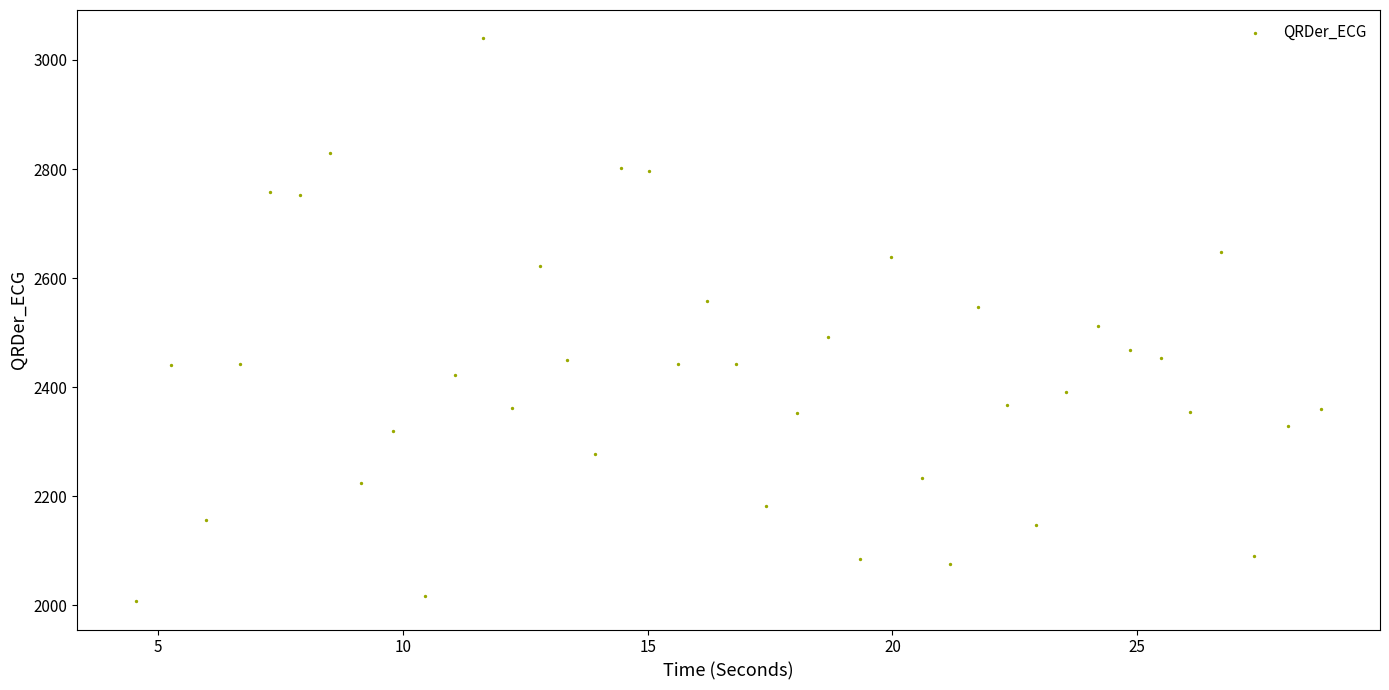

What is the range of X values (max minus min)?

24.2